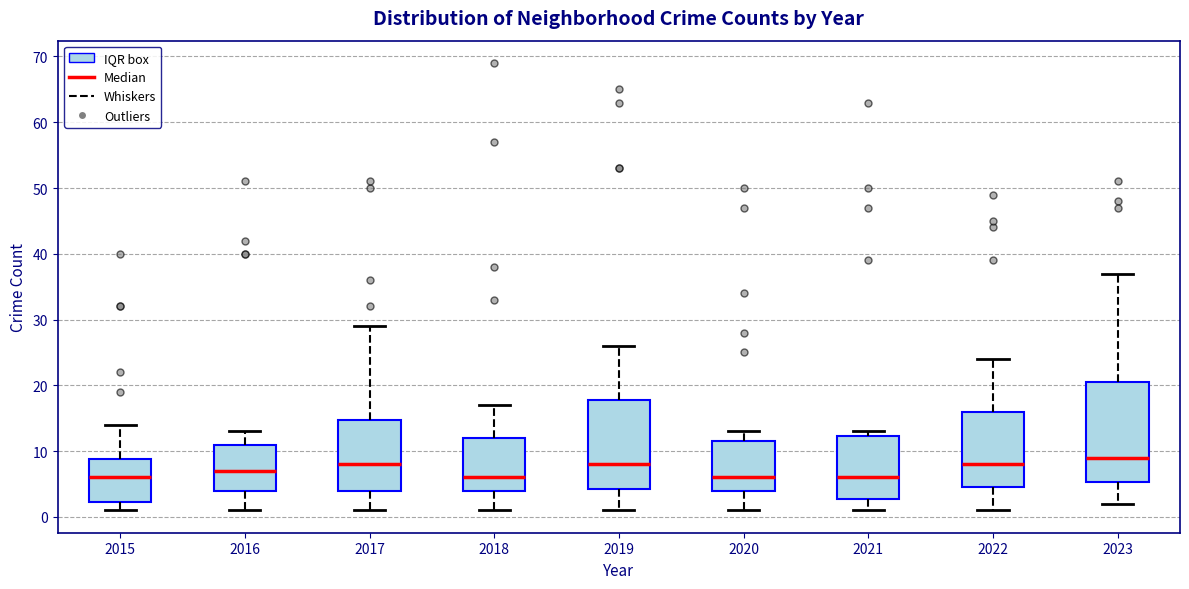

Comparing the boxes themselves (not the whiskers), which one is the tallest?

2023